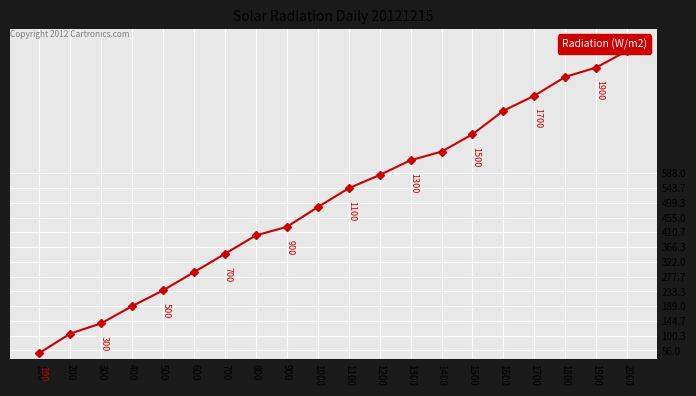

How many data points are less than 542?

10